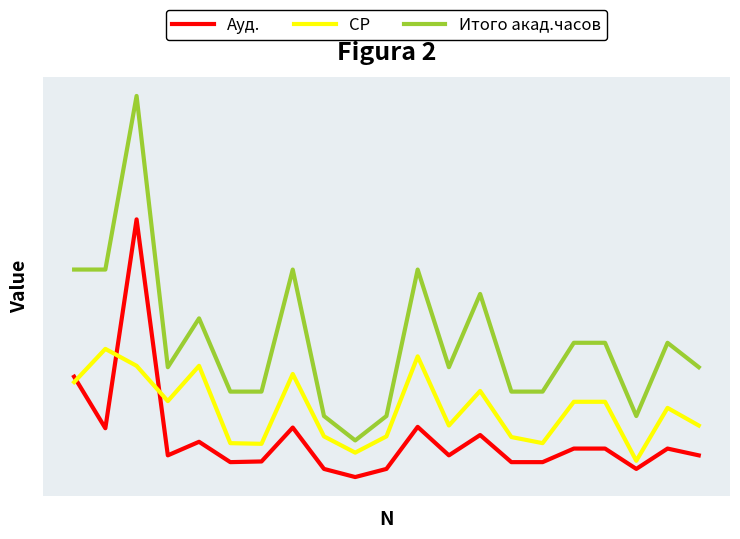

Rank the series by their average value, from highest to lowest.

Итого акад.часов, СР, Ауд.